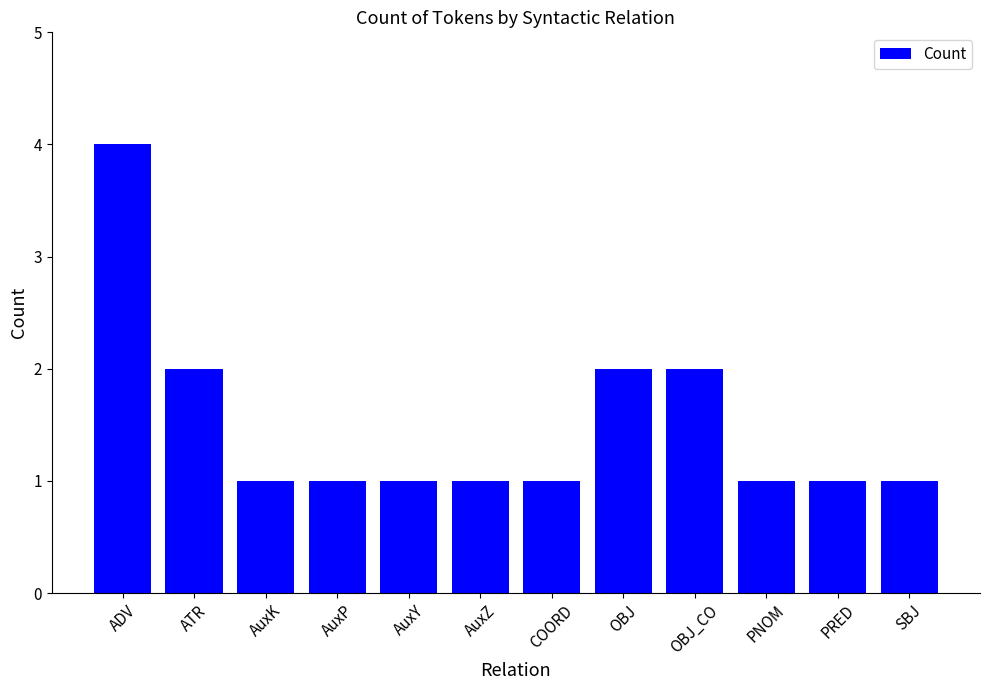

Does the chart contain stacked bars?

No